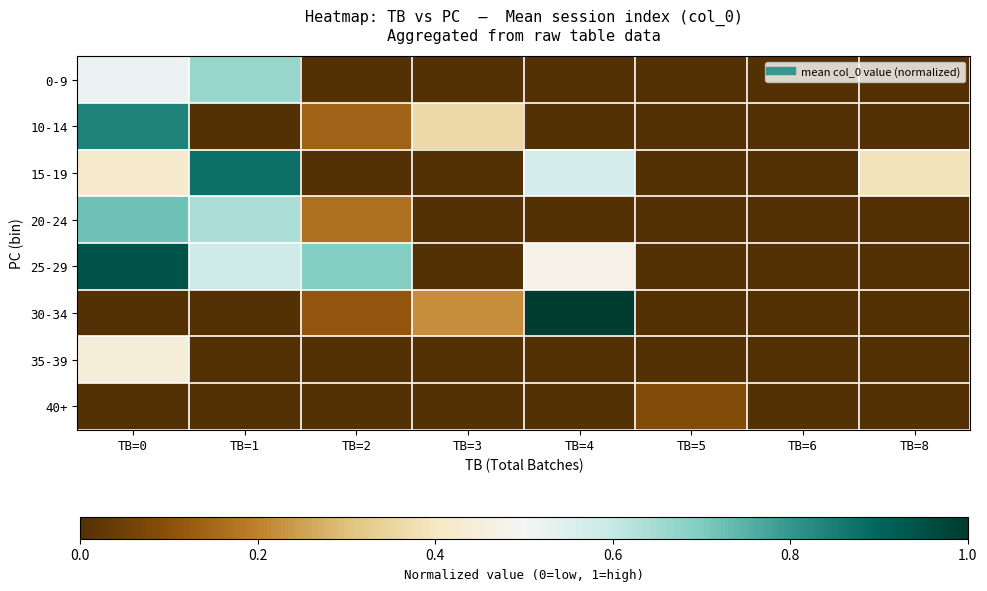

What is the total value across all series at TB=0?

3.9